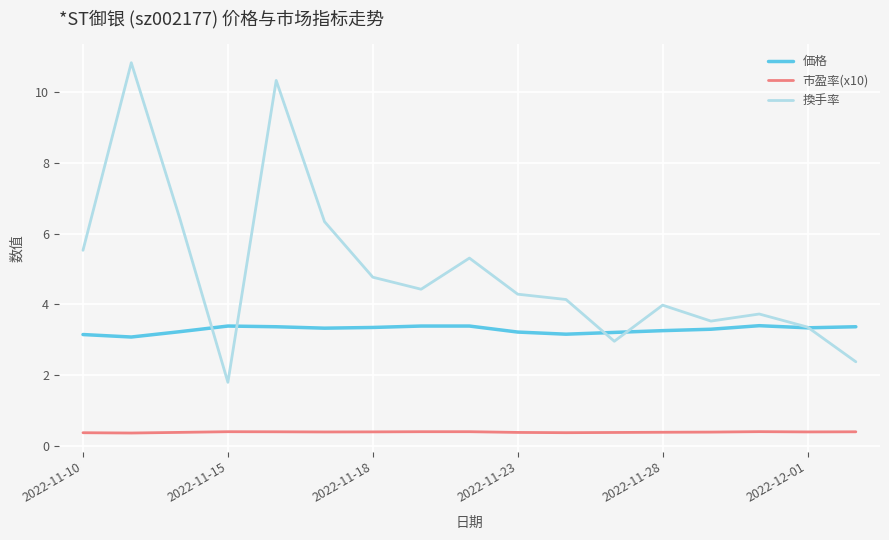

How many times do 換手率 and 価格 cross each other?

5